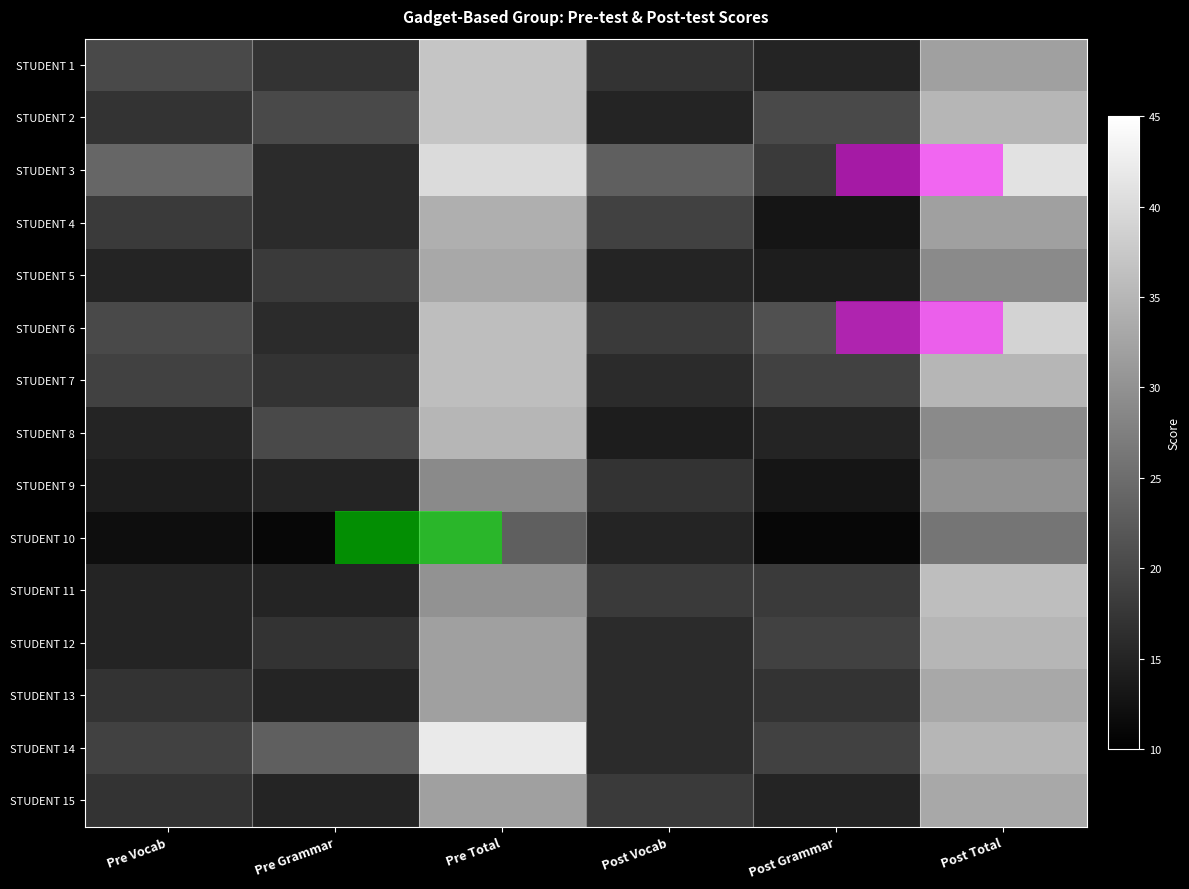

Rank the series at Pre Total from highest to lowest value.

STUDENT 14, STUDENT 3, STUDENT 1, STUDENT 2, STUDENT 6, STUDENT 7, STUDENT 8, STUDENT 4, STUDENT 5, STUDENT 12, STUDENT 13, STUDENT 15, STUDENT 11, STUDENT 9, STUDENT 10